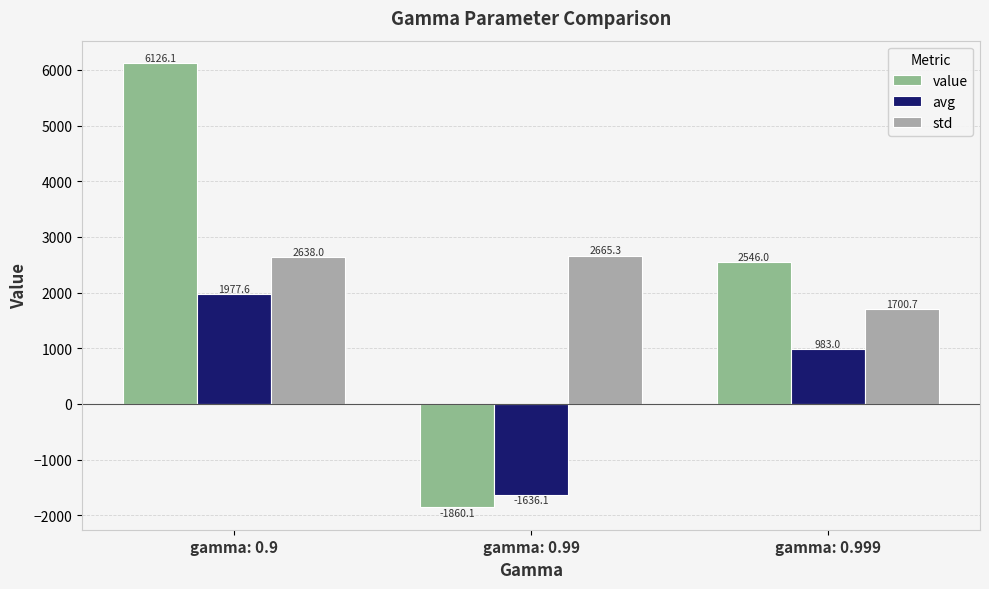

Rank the categories by avg value from lowest to highest.

gamma: 0.99, gamma: 0.999, gamma: 0.9